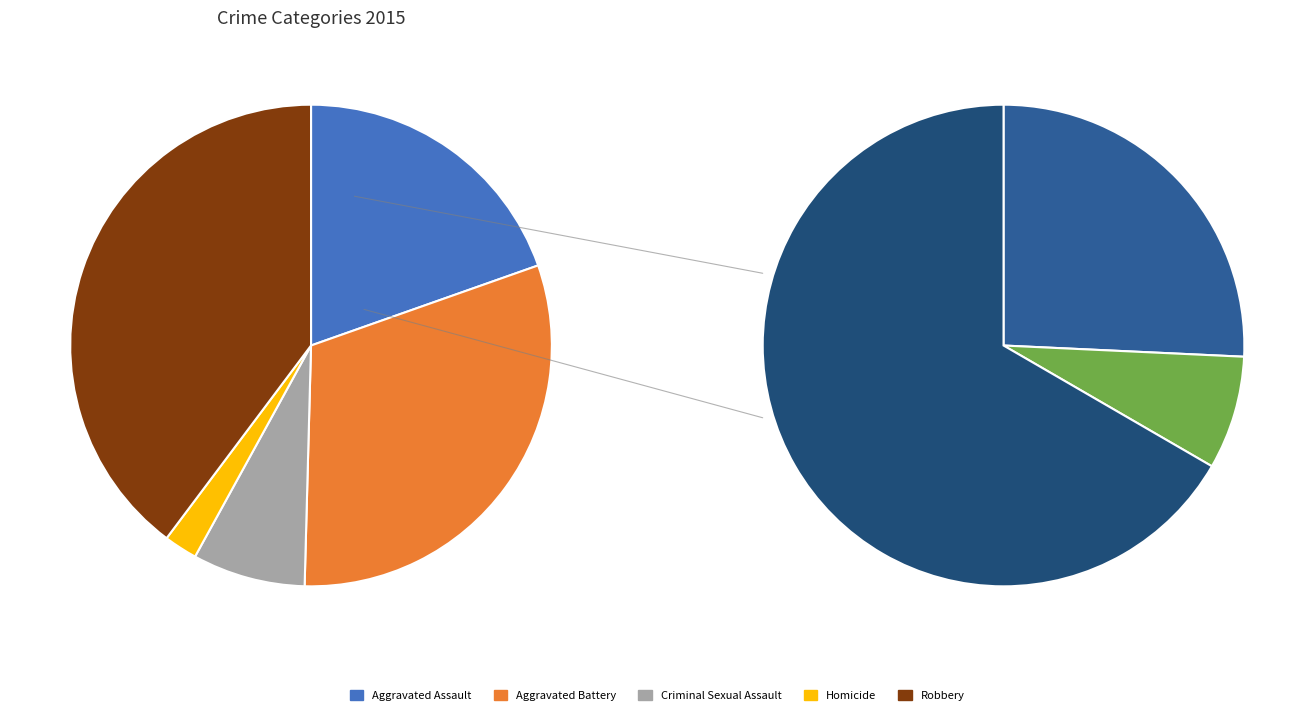

To the nearest percent, what is the difference between the Criminal Sexual Assault and Homicide slice percentages?

5%